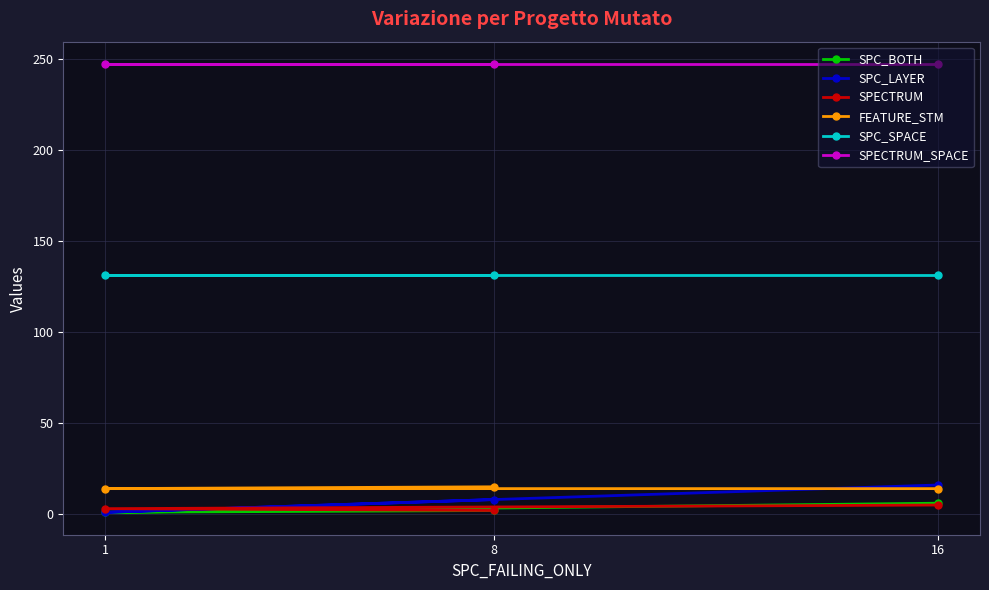

Is it true that SPC_LAYER equals 29 at 16?

False